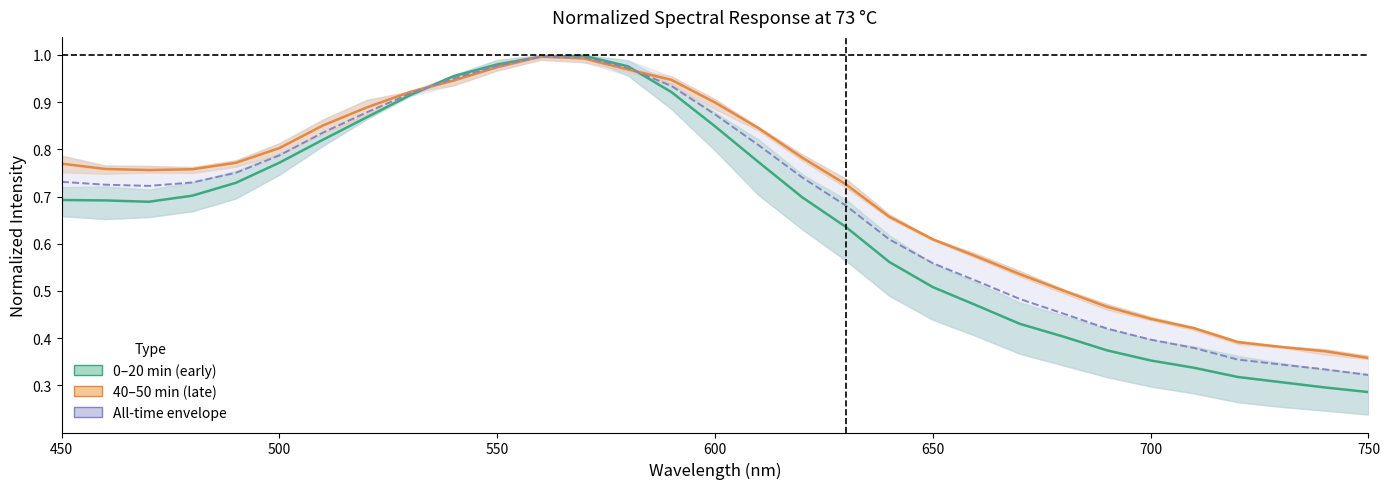

What is the difference between the maximum and minimum values in the 73 60min_normalized series?

0.7